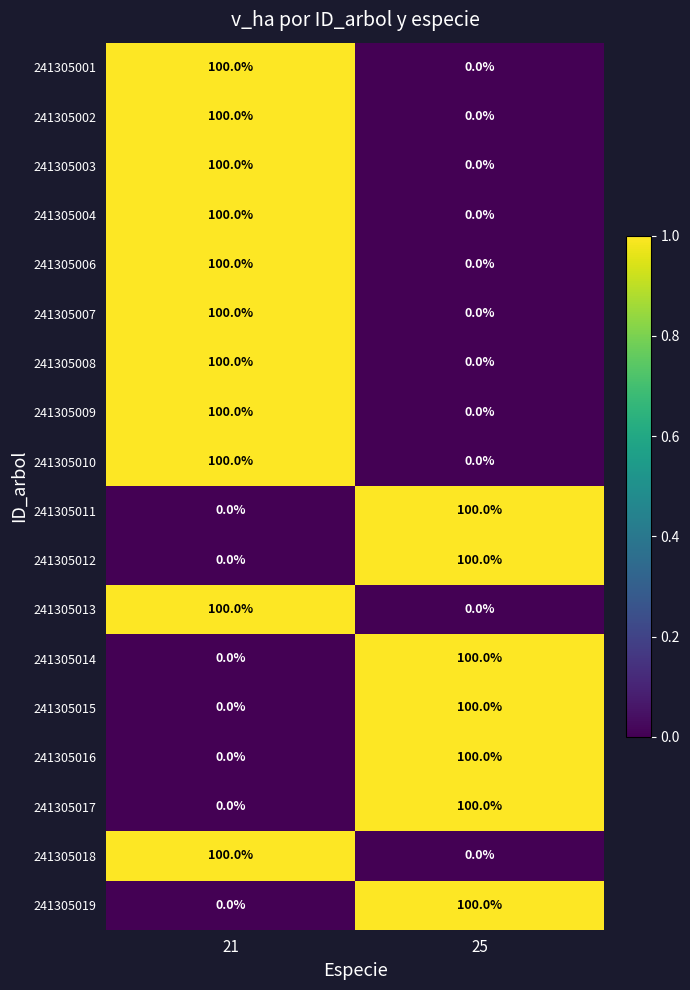

What is the spread (max minus min) of values at 25?

100